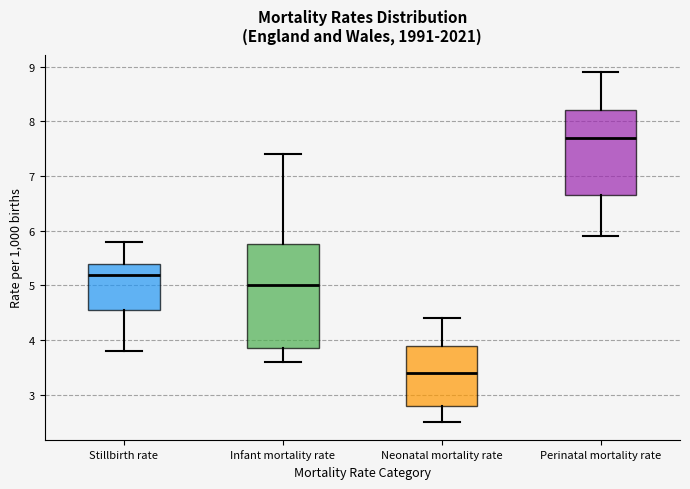

Reading left to right, read every box against the y-axis: the position of its median line, the range the box covers, and the ends of its whiskers. The values are not printed on the chart, so give them approximately, as read against the axis.

Stillbirth rate: median 5.2, box 4.6 to 5.4, whiskers 3.8 to 5.8
Infant mortality rate: median 5.0, box 3.9 to 5.8, whiskers 3.6 to 7.4
Neonatal mortality rate: median 3.4, box 2.8 to 3.9, whiskers 2.5 to 4.4
Perinatal mortality rate: median 7.7, box 6.7 to 8.2, whiskers 5.9 to 8.9